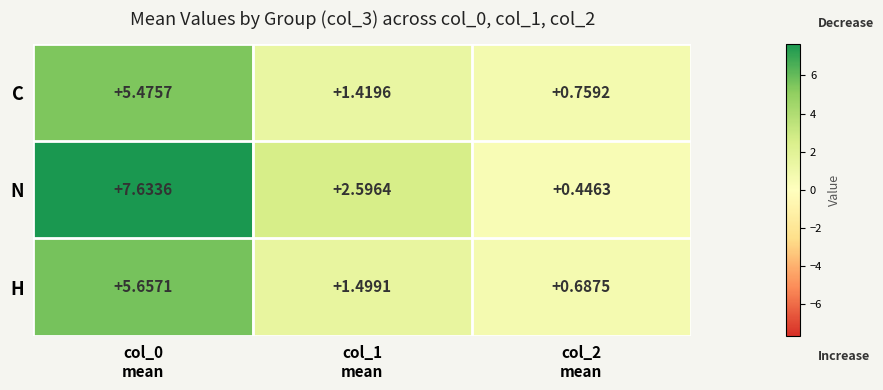

List the series in order of their peak value, highest first.

N, H, C